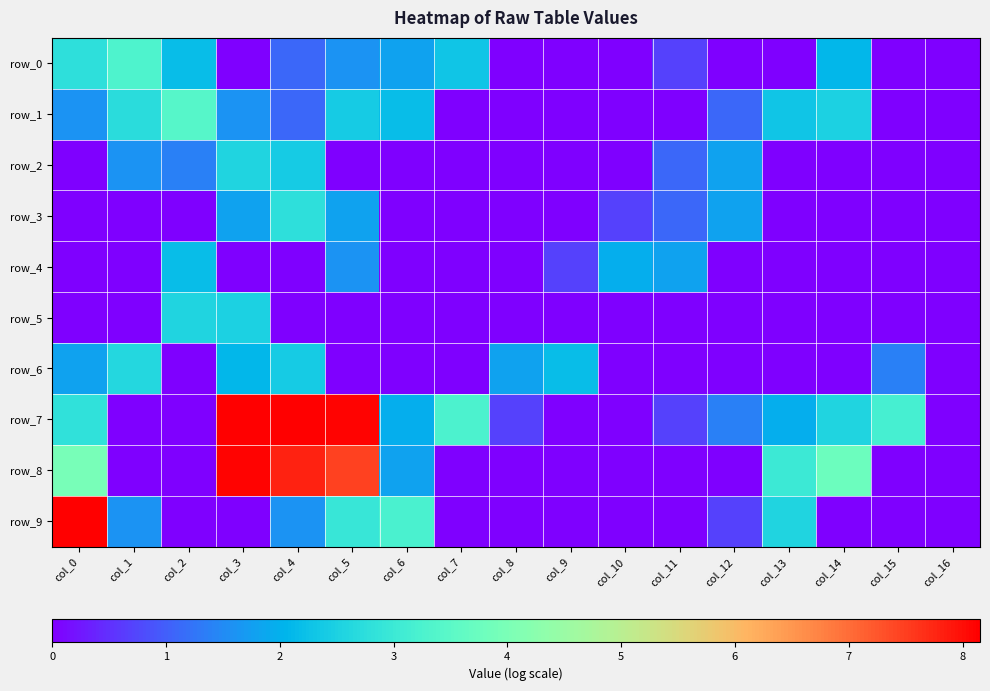

Reading left to right, extract all data points from this chart.

row_0: 2.8	3.3	2.2	0.0	1.1	1.6	1.8	2.3	0.0	0.0	0.0	0.7	0.0	0.0	2.1	0.0	0.0
row_1: 1.6	2.7	3.4	1.6	1.1	2.4	2.2	0.0	0.0	0.0	0.0	0.0	1.1	2.3	2.5	0.0	0.0
row_2: 0.0	1.6	1.4	2.6	2.4	0.0	0.0	0.0	0.0	0.0	0.0	1.1	1.8	0.0	0.0	0.0	0.0
row_3: 0.0	0.0	0.0	1.8	2.8	1.8	0.0	0.0	0.0	0.0	0.7	1.1	1.8	0.0	0.0	0.0	0.0
row_4: 0.0	0.0	2.2	0.0	0.0	1.6	0.0	0.0	0.0	0.7	1.9	1.8	0.0	0.0	0.0	0.0	0.0
row_5: 0.0	0.0	2.6	2.5	0.0	0.0	0.0	0.0	0.0	0.0	0.0	0.0	0.0	0.0	0.0	0.0	0.0
row_6: 1.8	2.6	0.0	2.1	2.4	0.0	0.0	0.0	1.8	2.2	0.0	0.0	0.0	0.0	0.0	1.4	0.0
row_7: 2.8	0.0	0.0	8.1	8.2	8.1	1.9	3.3	0.7	0.0	0.0	0.7	1.4	1.9	2.6	3.2	0.0
row_8: 4.0	0.0	0.0	8.1	7.8	7.5	1.8	0.0	0.0	0.0	0.0	0.0	0.0	3.0	3.8	0.0	0.0
row_9: 8.1	1.6	0.0	0.0	1.6	2.9	3.2	0.0	0.0	0.0	0.0	0.0	0.7	2.6	0.0	0.0	0.0